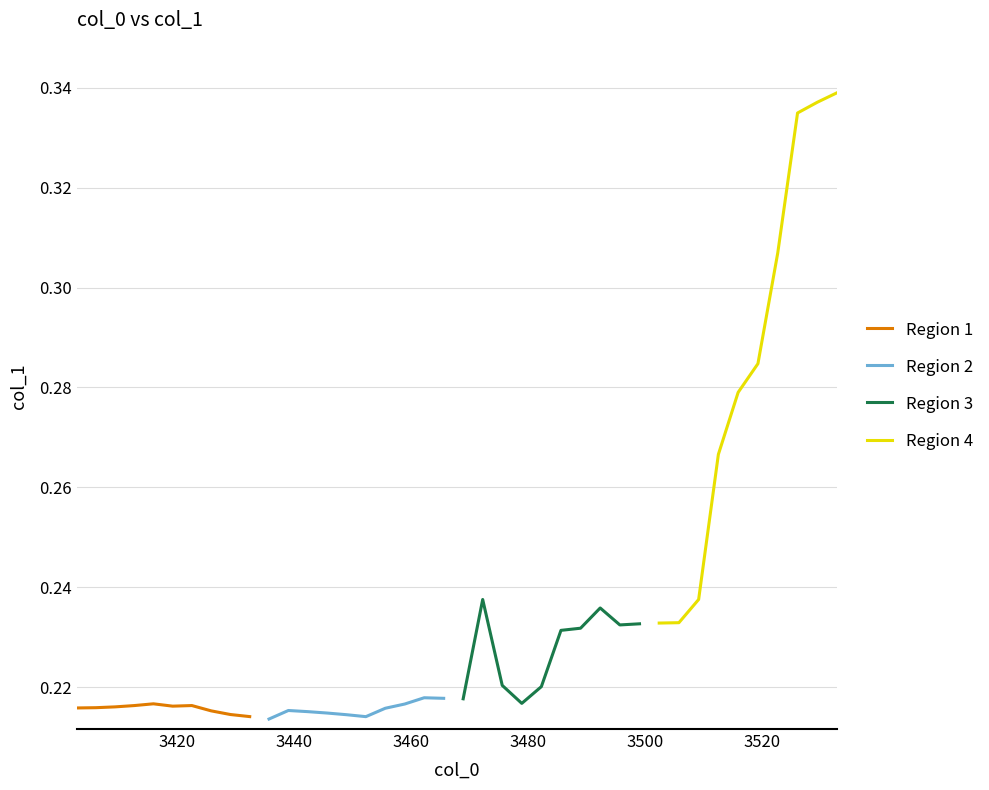

True or false: Region 1 has a value of 0.3 at 8.

False